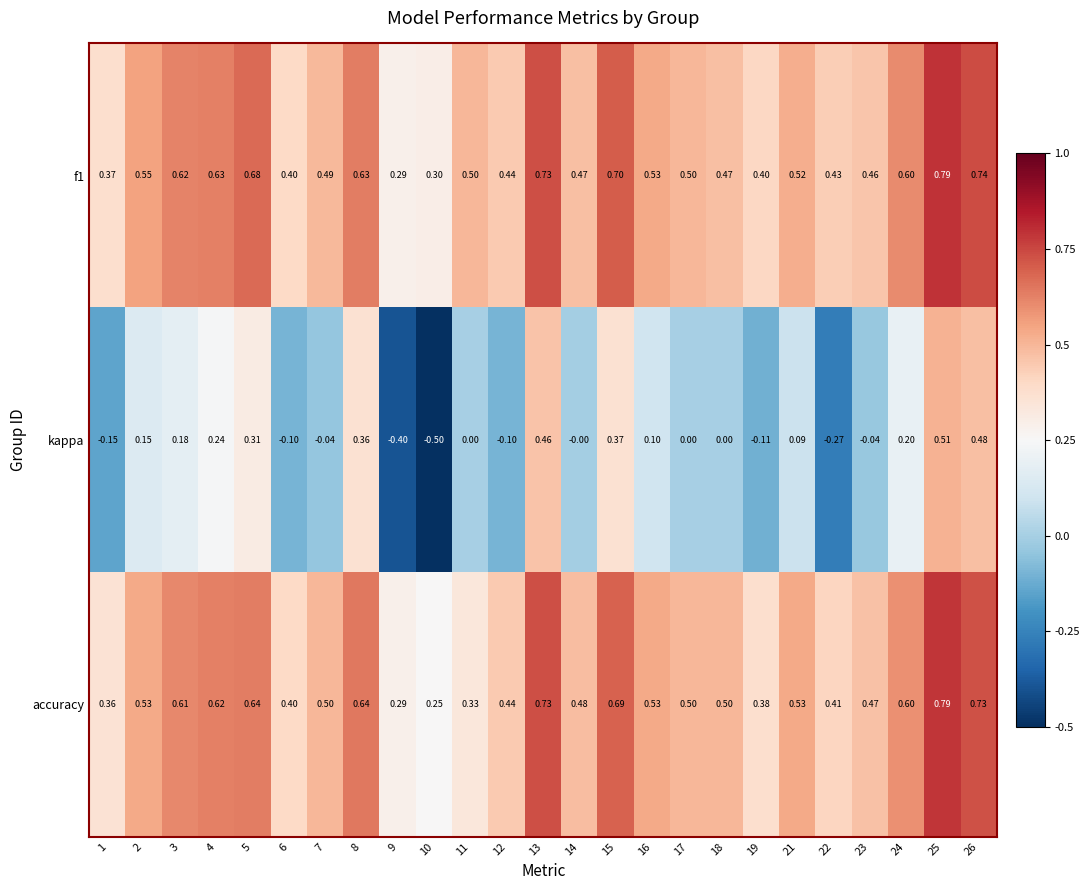

Which series changed the most between 5 and 9?

kappa